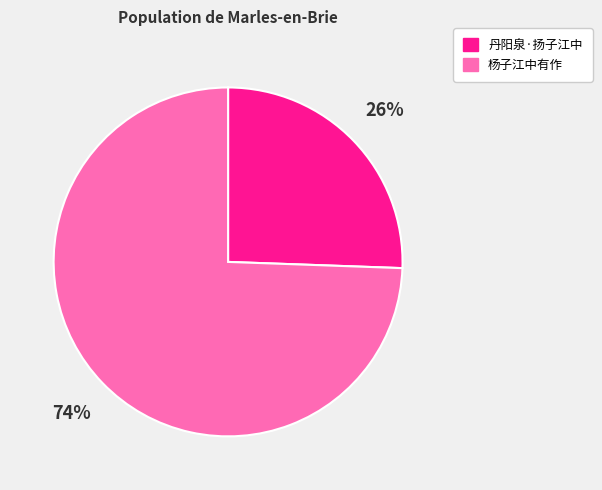

To the nearest percent, what is the average slice percentage?

50%